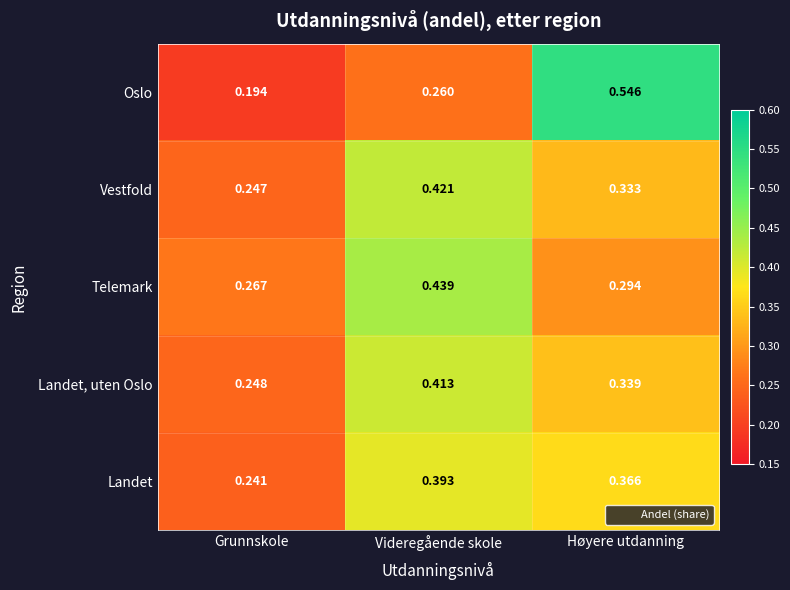

At which category is the sum across all series the highest?

Videregående skole